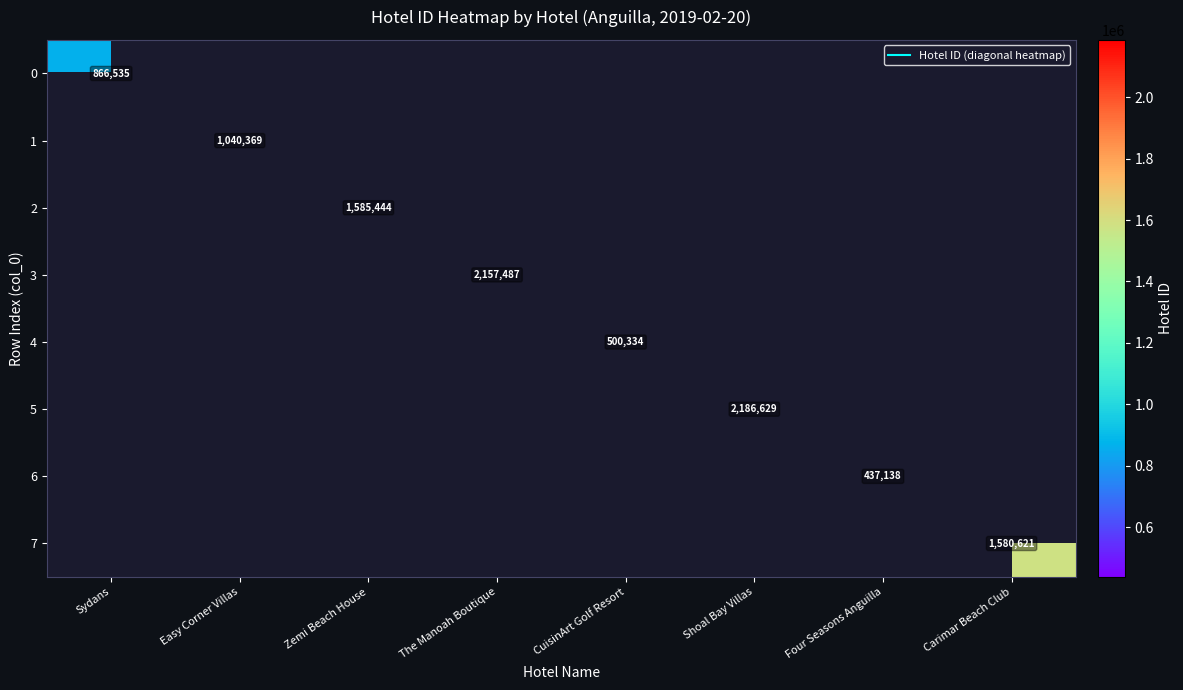

Is the value of 0 at Zemi Beach House greater than the value of 6 at Sydans?

No